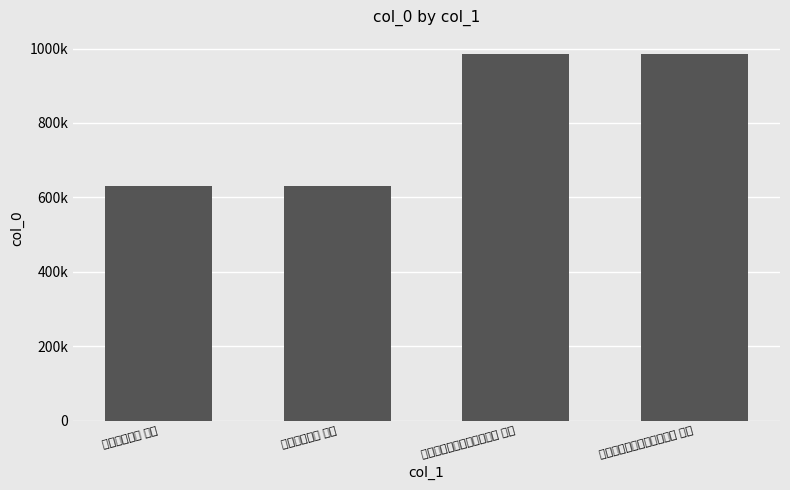

What is the approximate value at 八月十四至十六日无月二首 其一, to the nearest 50?

984700